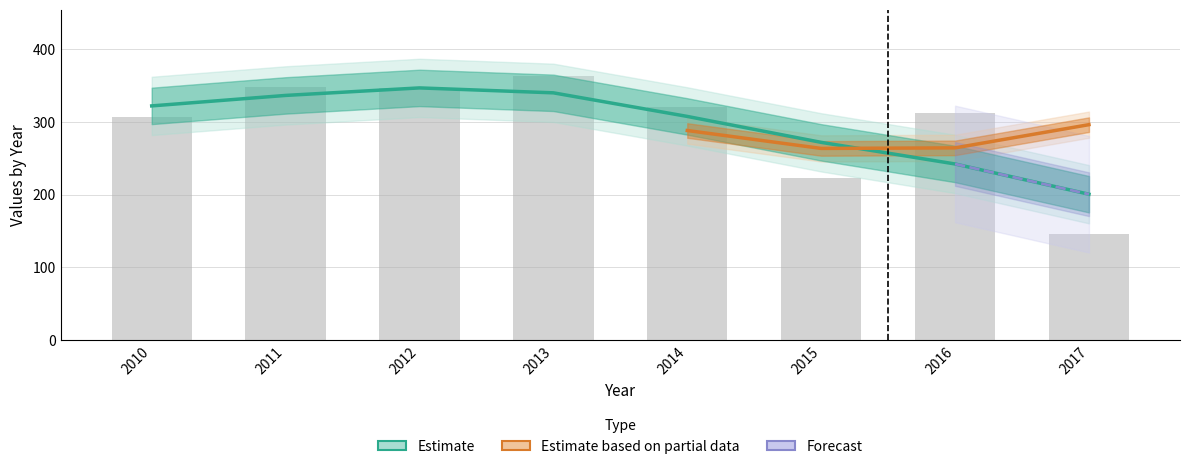

Reading left to right, transcribe all the data shown in this chart.

307	348	346	363	320	223	312	146